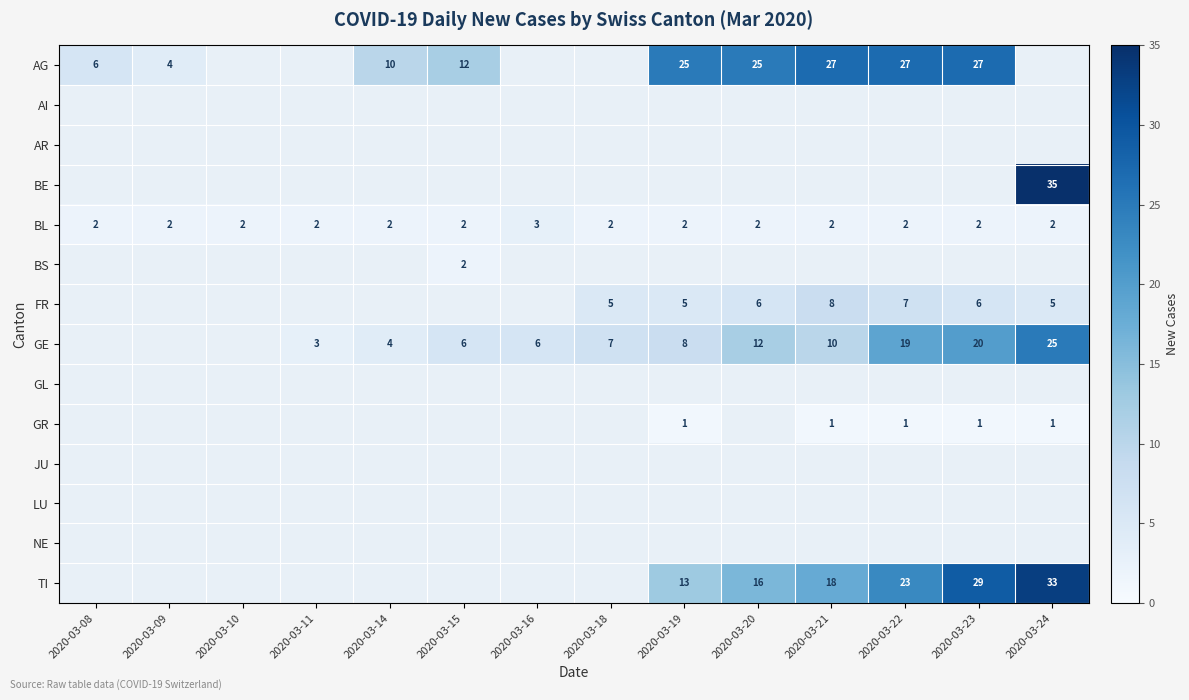

Is it true that TI equals 18 at 2020-03-21?

True